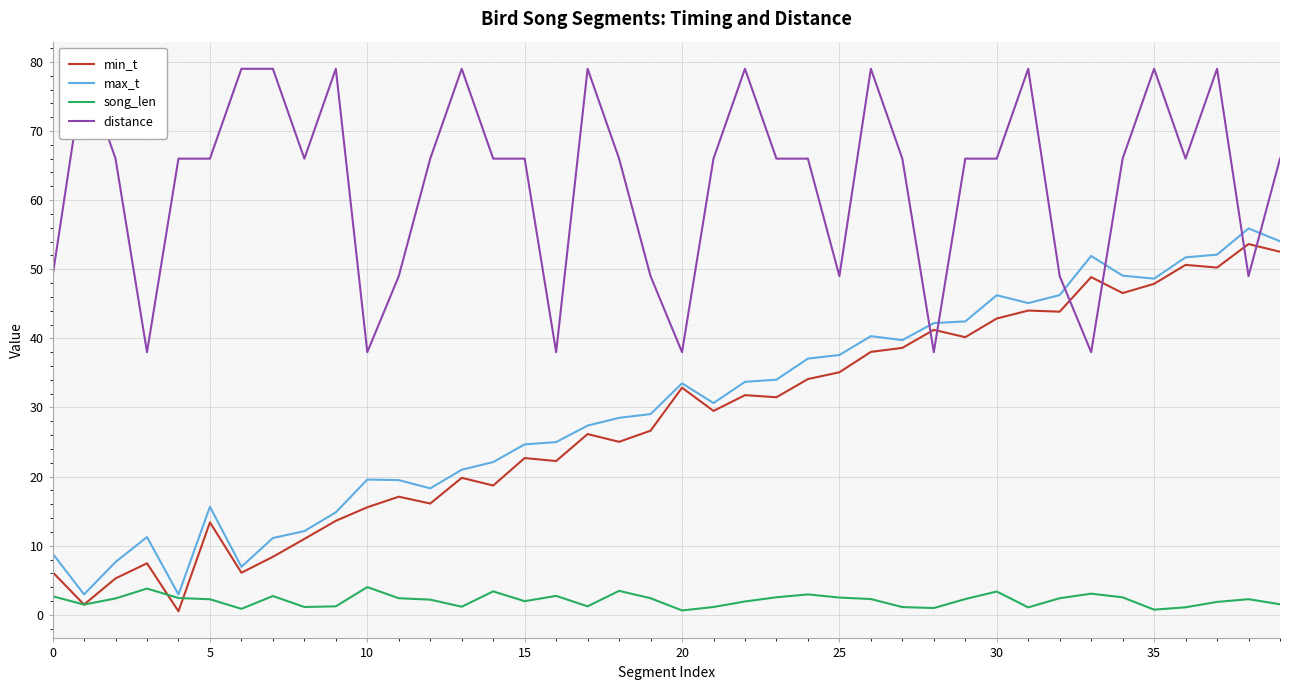

At which category is the sum across all series the highest?

37